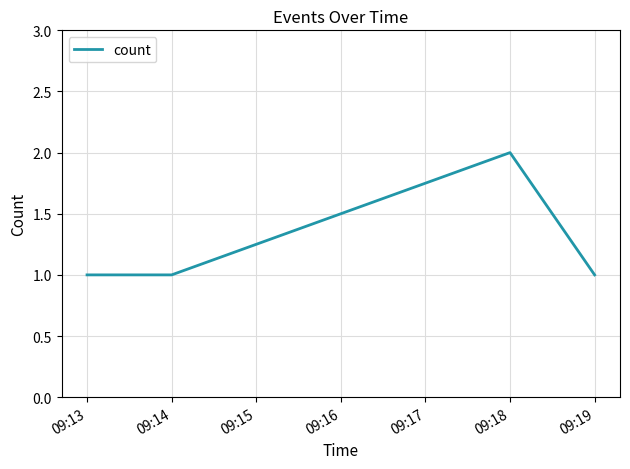

What is the average value?

1